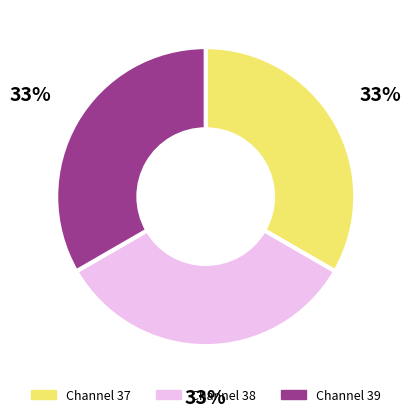

How many segments does this pie chart have?

3